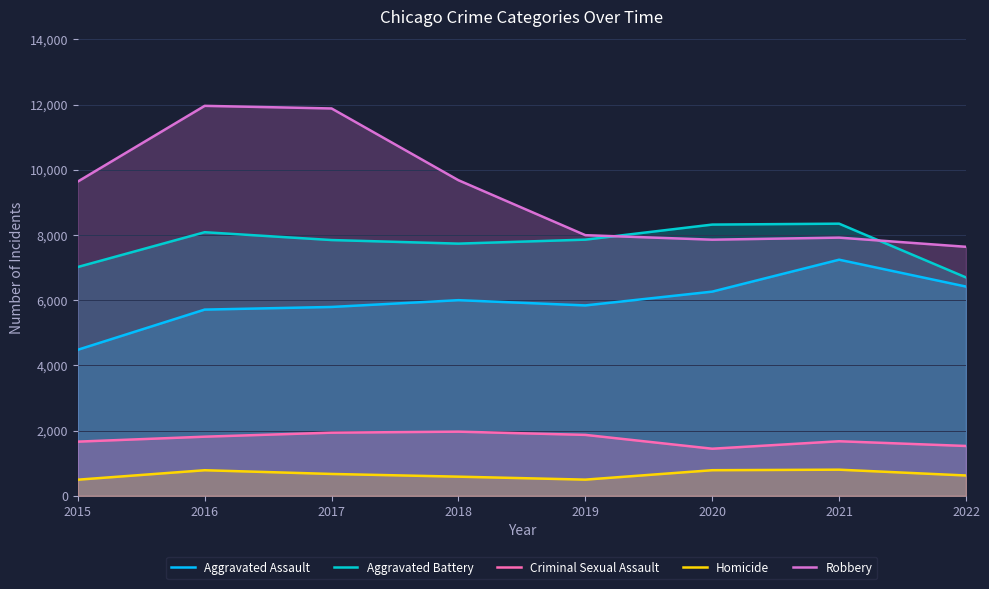

How many interior local peaks does the Aggravated Battery series have?

2